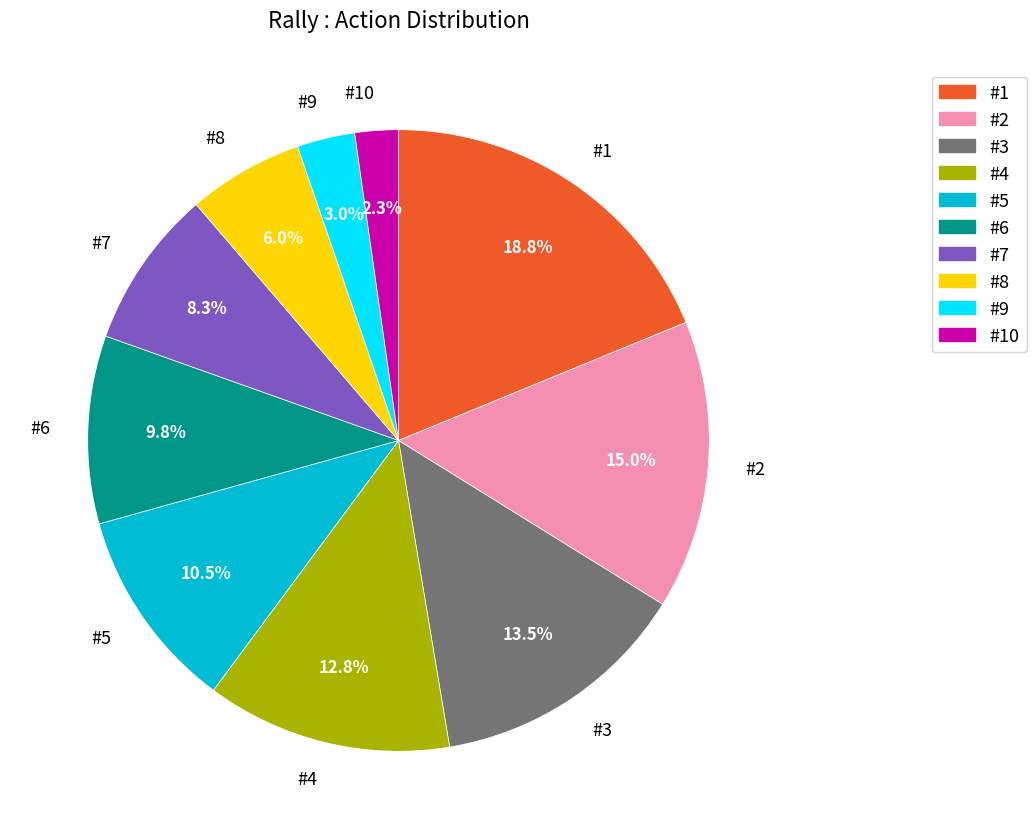

What is the smallest slice in the pie chart?

#10